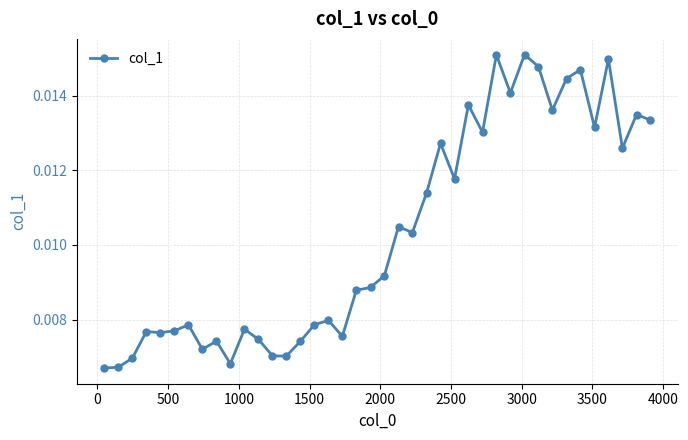

True or false: the data has more than 0 interior local peaks.

True